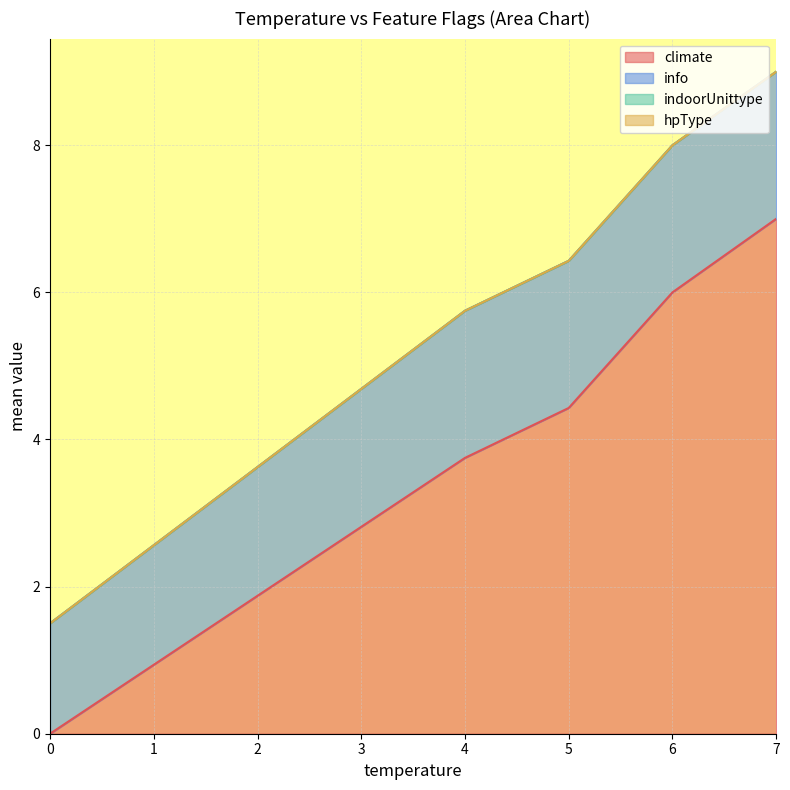

What is the difference between the highest and lowest values at 4?

4